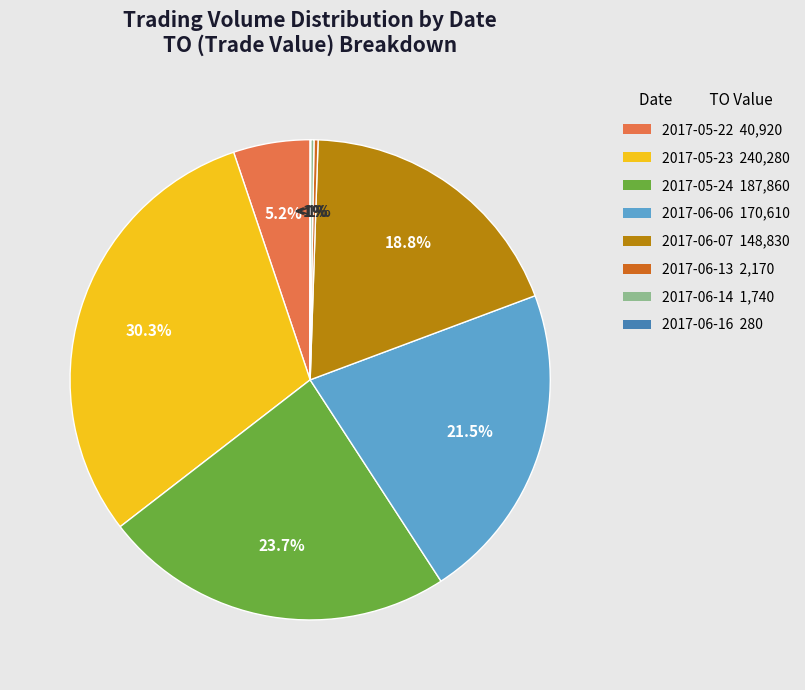

What is the smallest slice in the pie chart?

2017-06-16